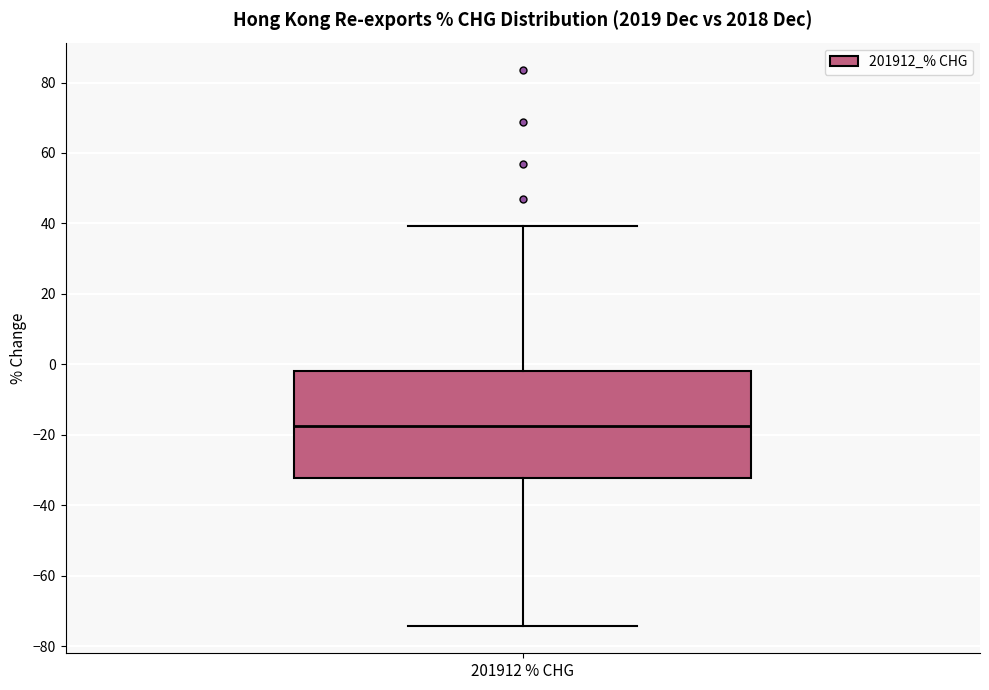

Transcribe this box plot: give where the median line is, the range the box spans, and where the two whiskers end, as read against the y-axis. The values are not printed on the chart, so give them approximately, as read against the axis.

median -18, box -32 to -2, whiskers -74 to 40